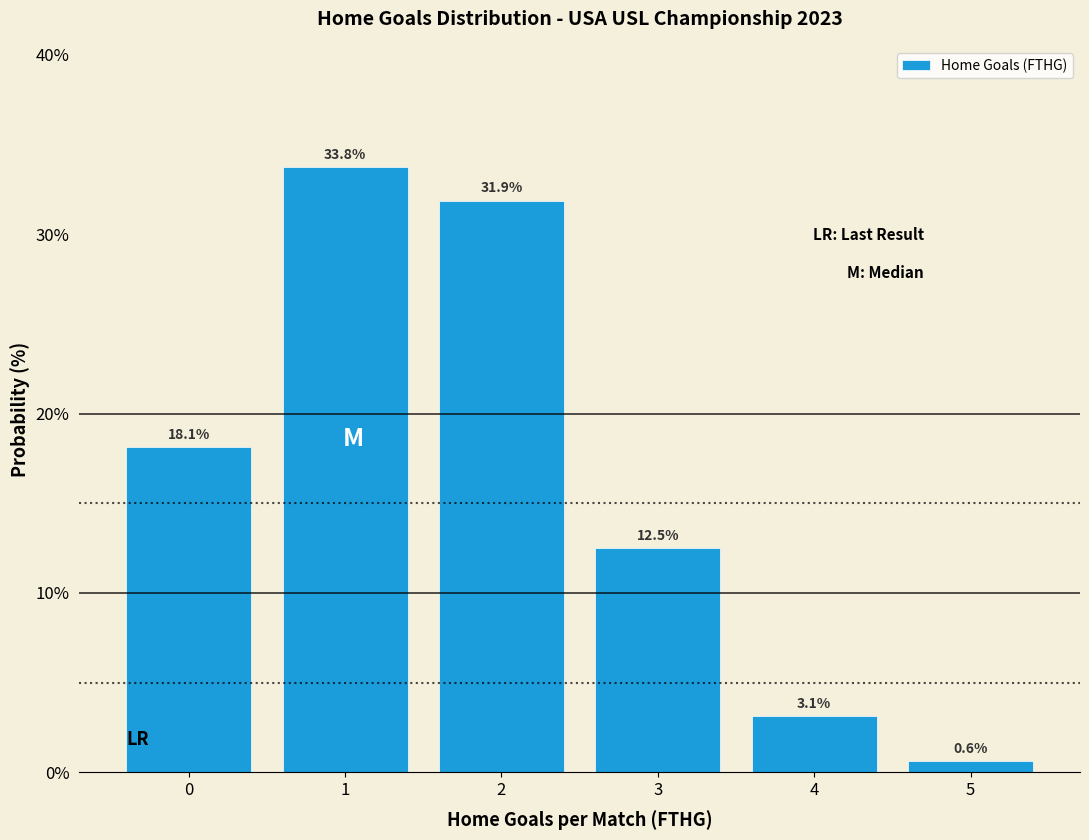

Reading left to right, extract all data points from this chart.

18.1	33.8	31.9	12.5	3.1	0.6